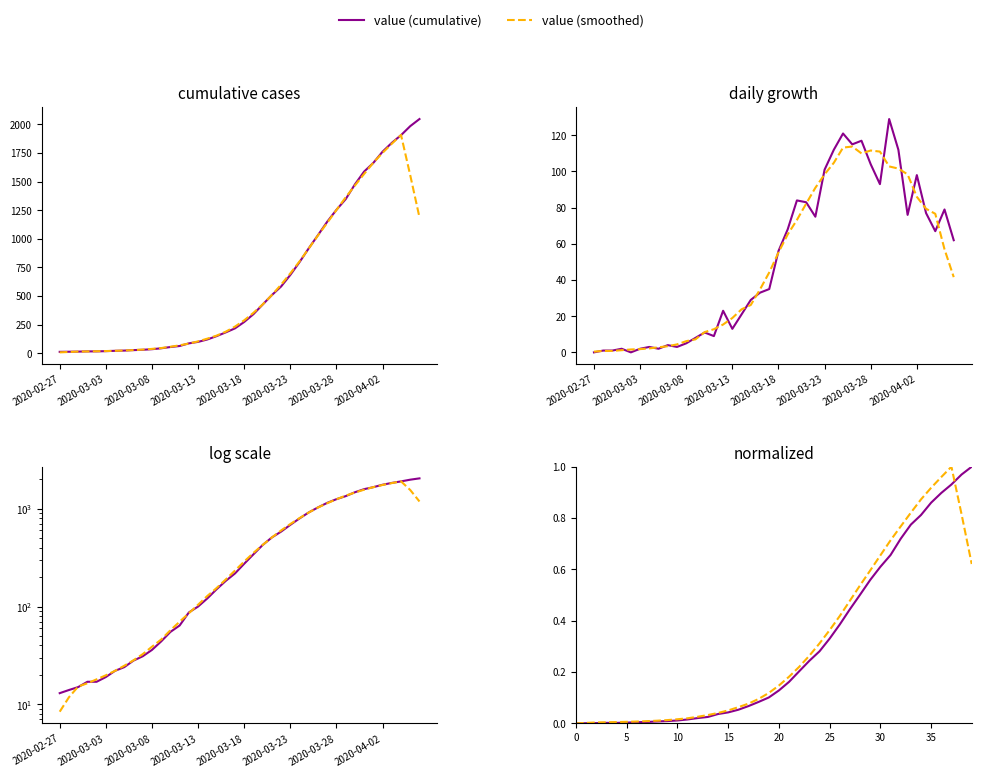

True or false: value (cumulative) has more than 0 interior local peaks.

False